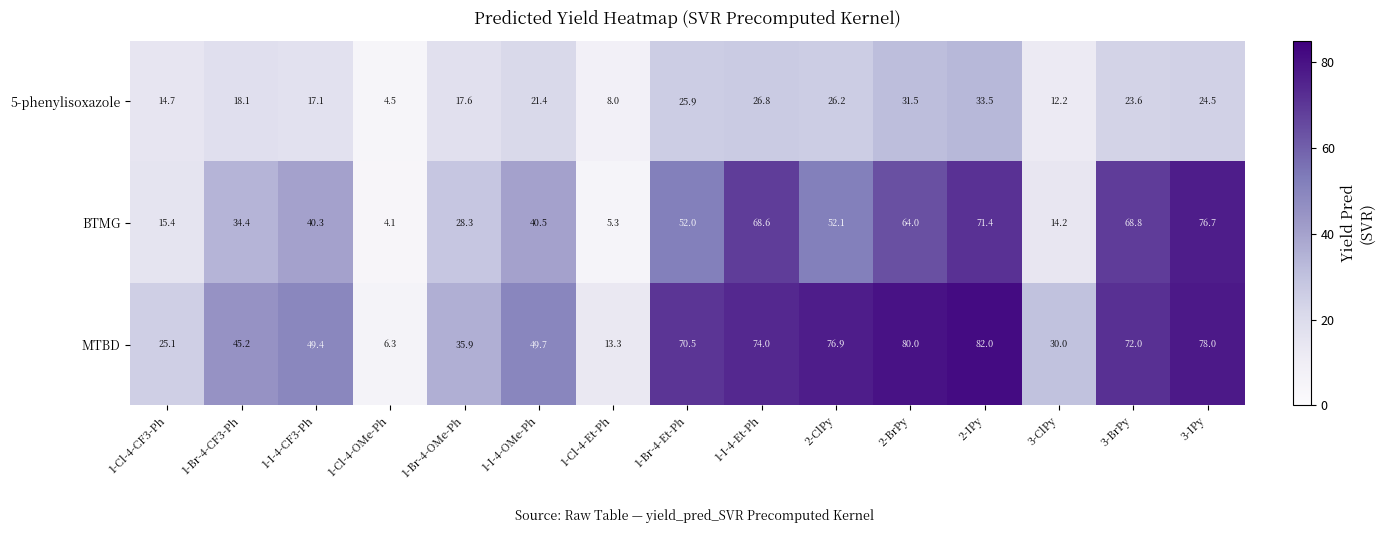

Is it true that MTBD equals 82.0 at 2-IPy?

True